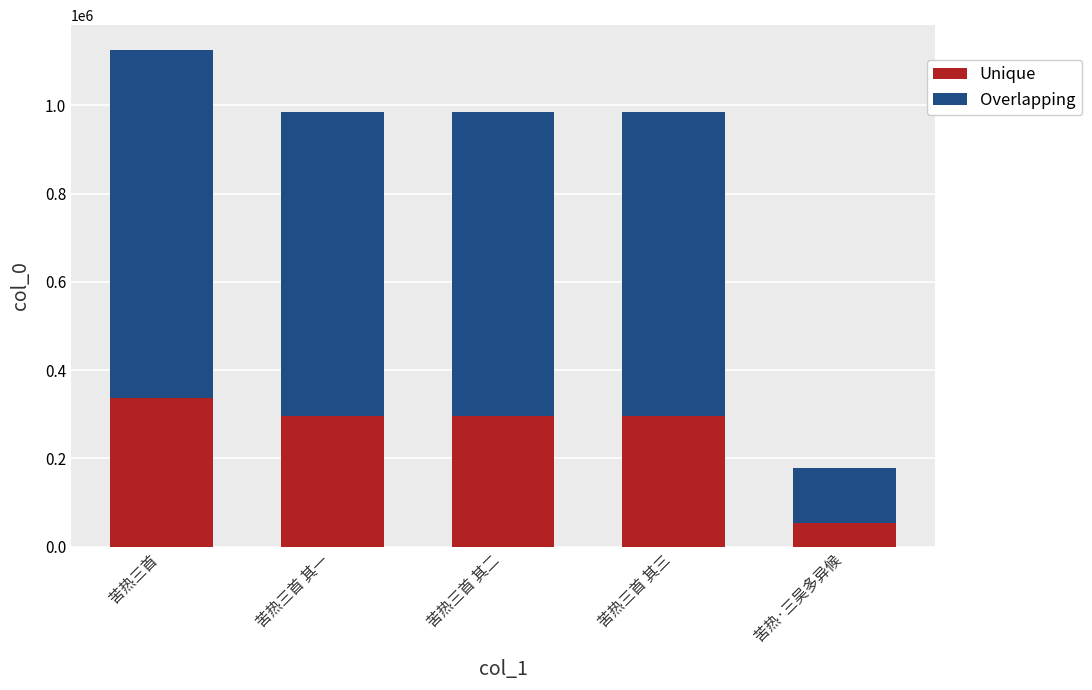

True or false: Unique has a value of 495214.3 at 苦热三首 其三.

False